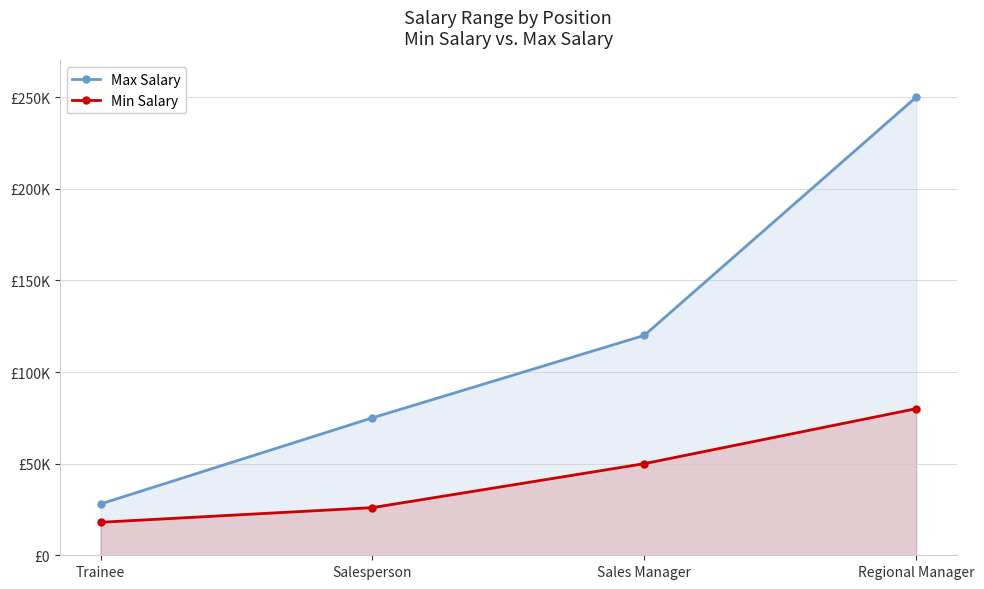

How many MaxSal values are between 75000 and 250000?

3